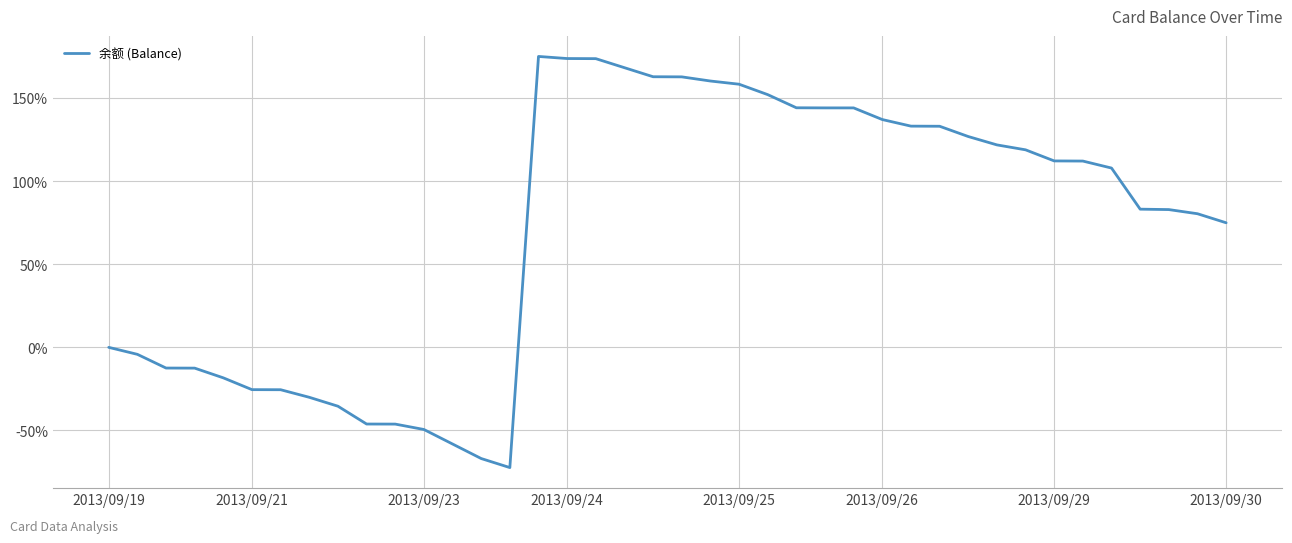

What is the smallest value displayed?

-72.3